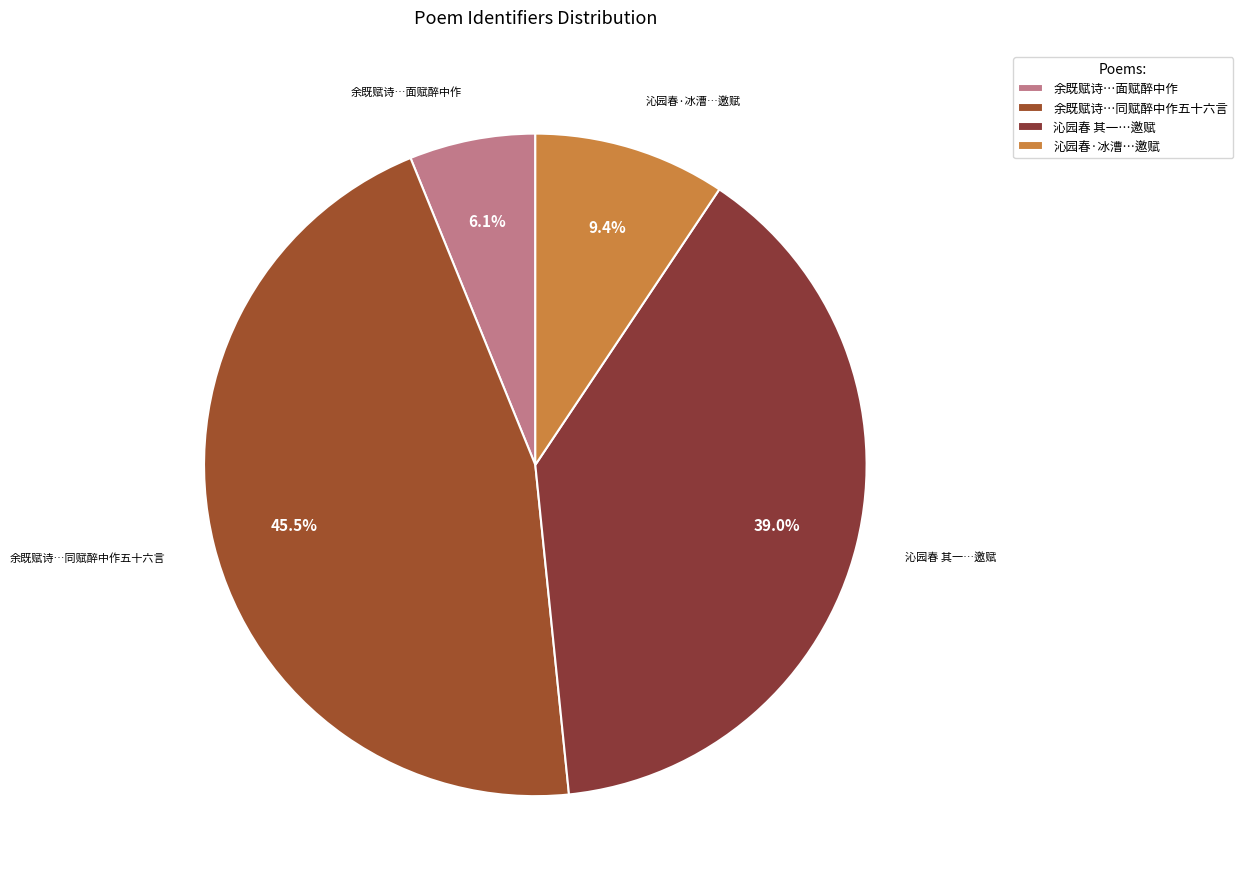

What is the smallest slice in the pie chart?

余既赋诗…面赋醉中作